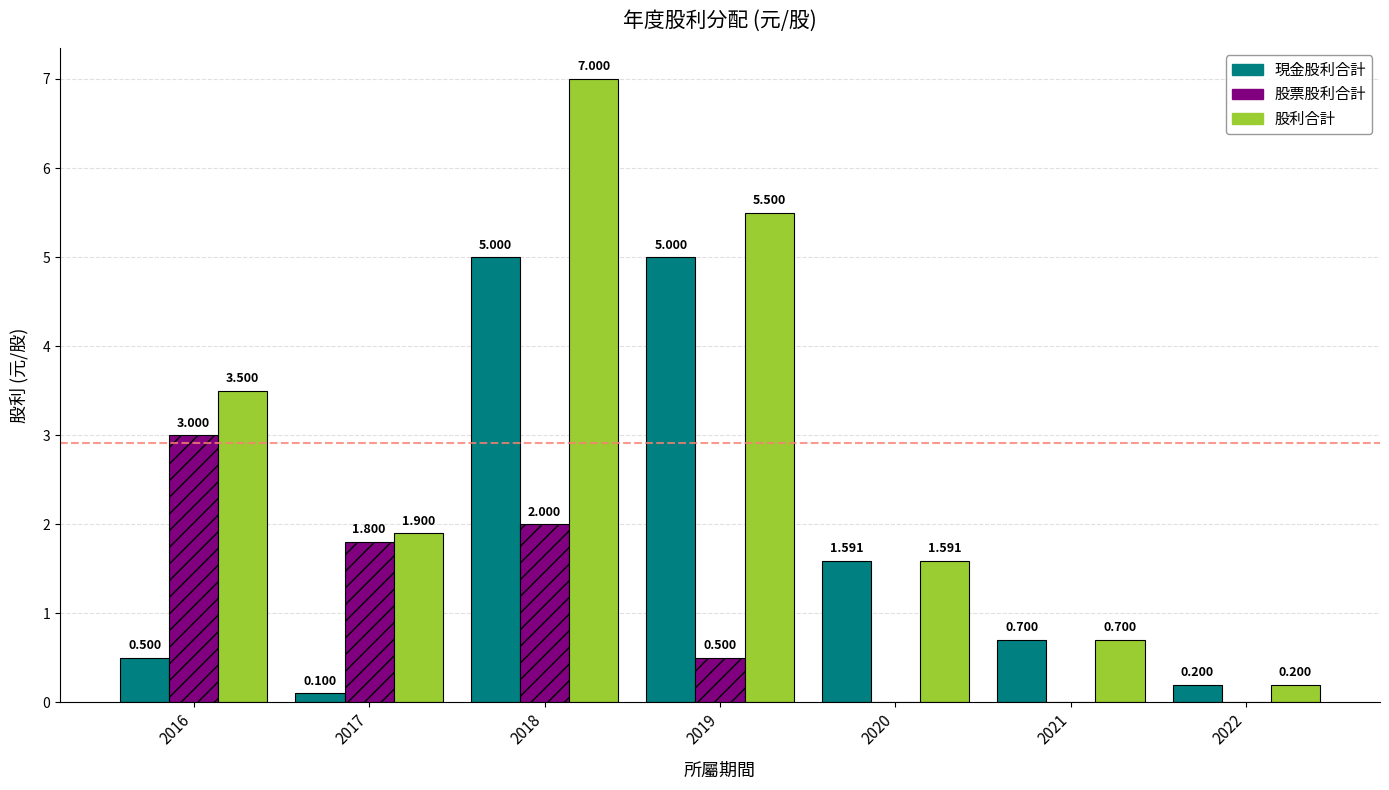

What is the spread (max minus min) of values at 2017?

1.8